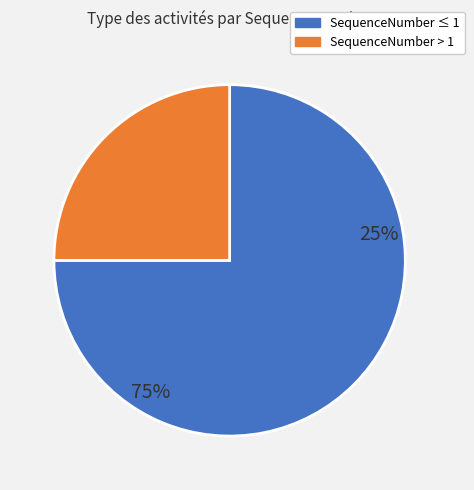

The F8B69621 slice represents 8% of the pie. True or false?

False